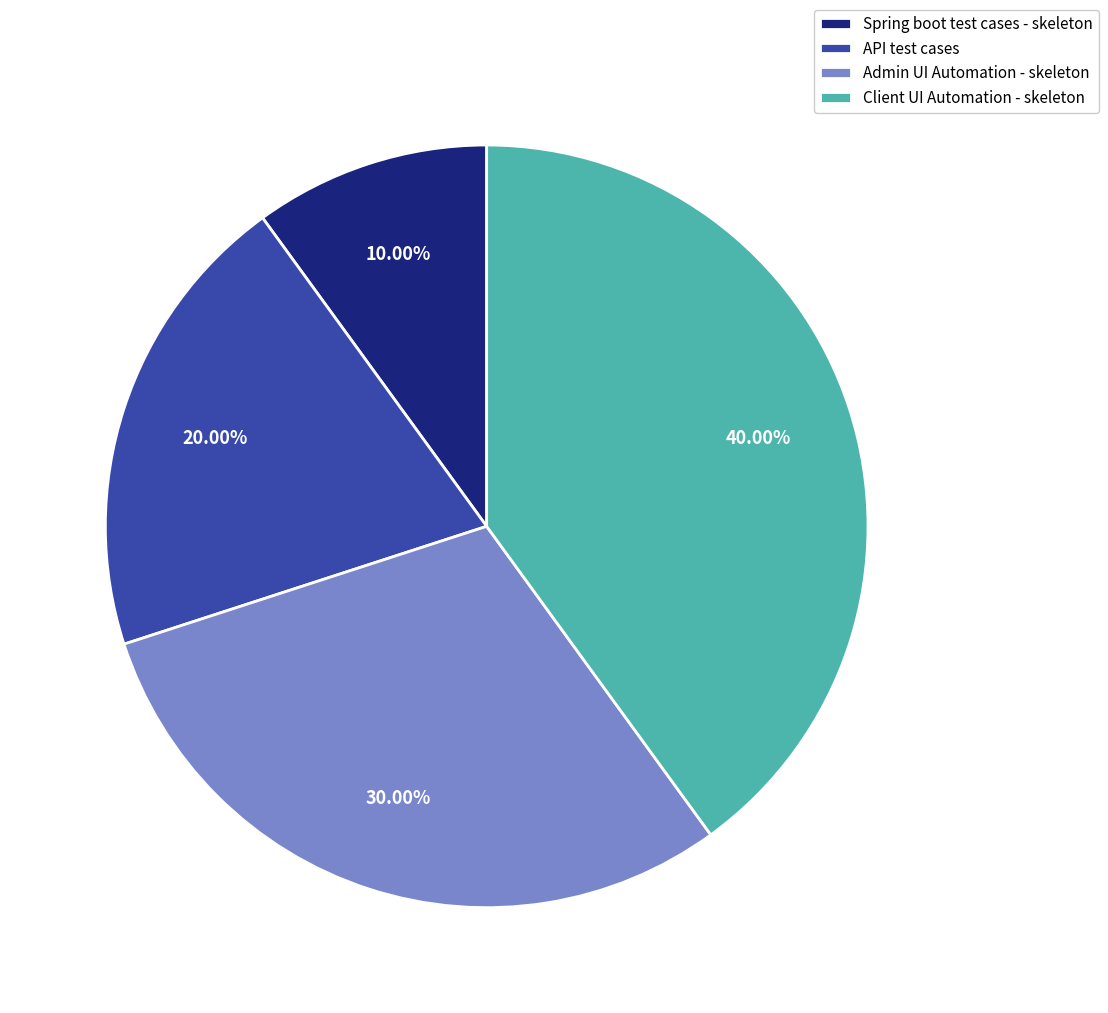

What percentage do API test cases and Client UI Automation - skeleton together represent?

60.0%